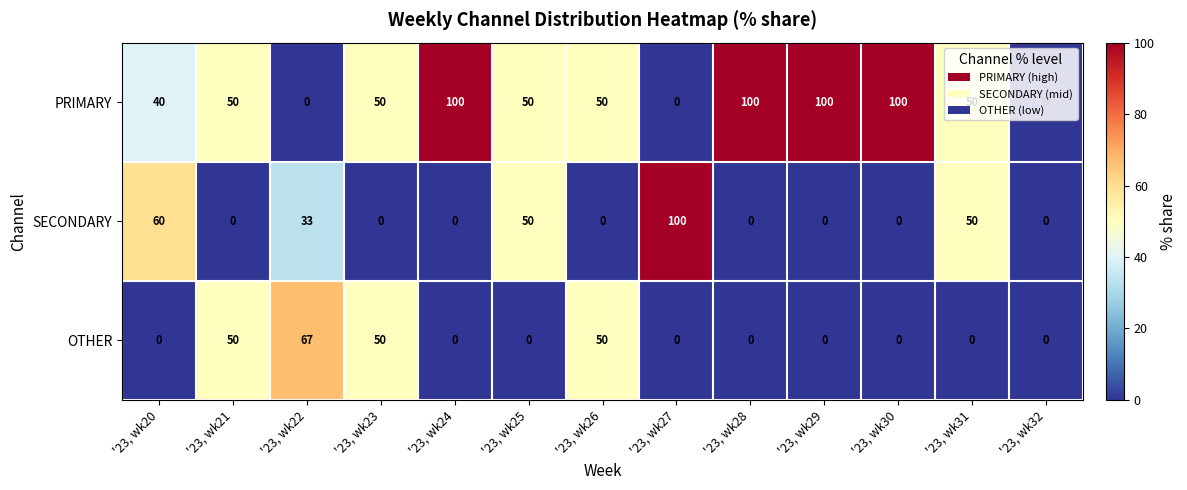

How many values in the SECONDARY series exceed 0?

5